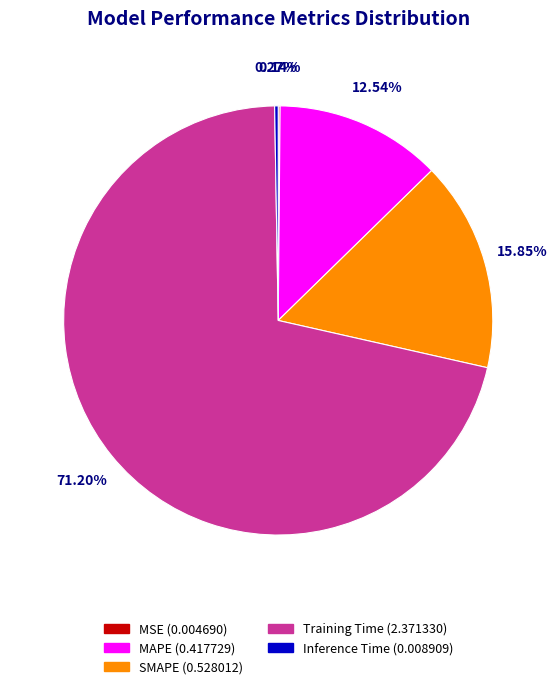

Is Training Time (2.371330) the majority of the pie?

Yes